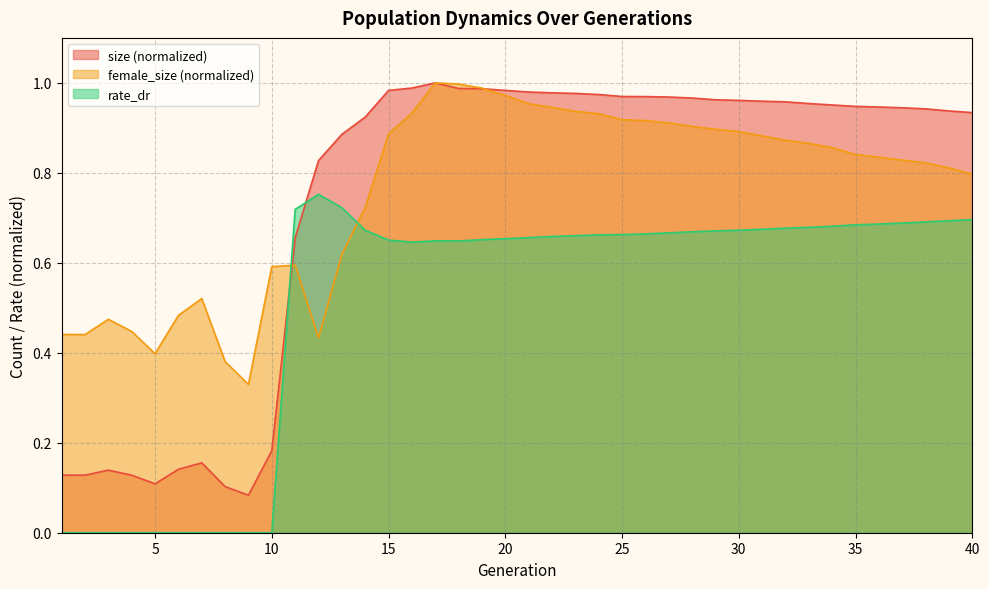

List the series in order of their peak value, highest first.

size, female_size, rate_dr